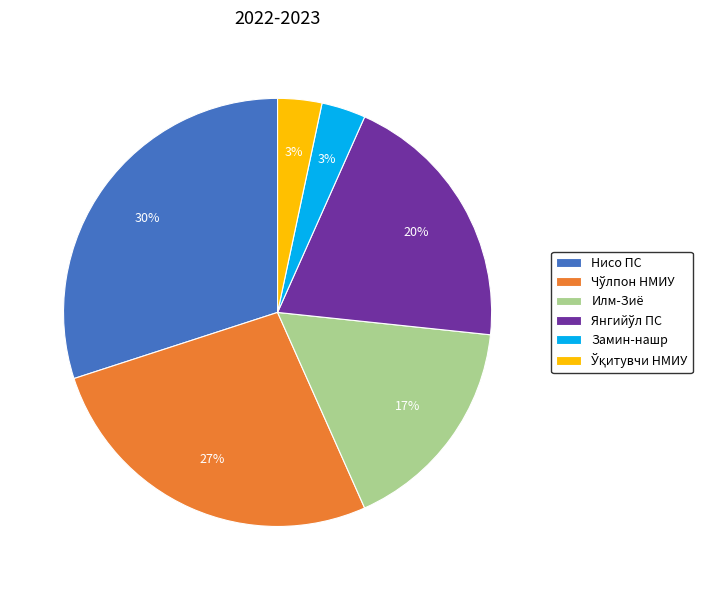

The Нисо ПС slice represents 30% of the pie. True or false?

True